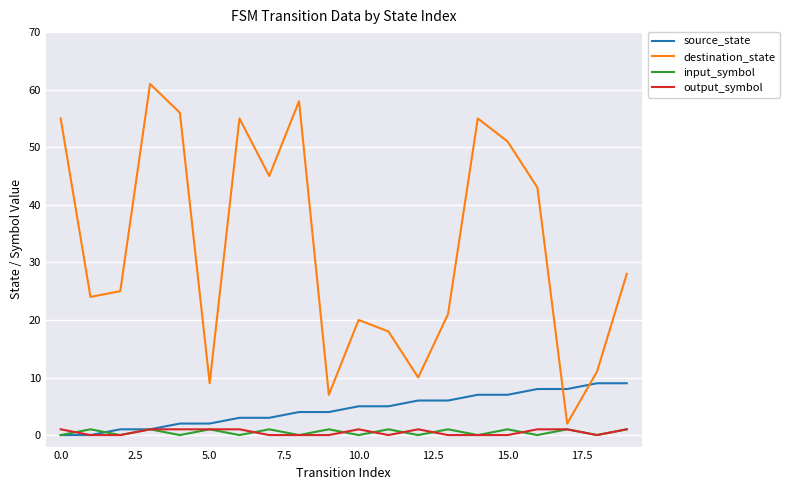

Which series has the largest range (max minus min)?

destination_state